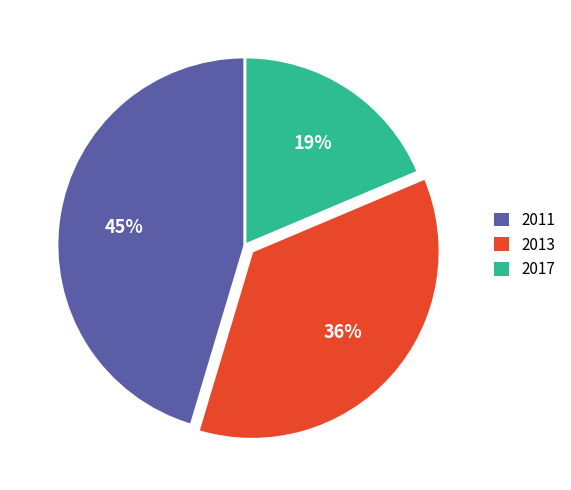

Is 2011 the majority of the pie?

No